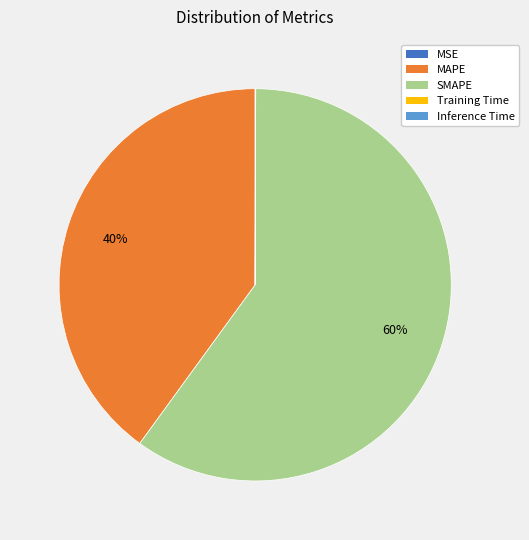

Combined, do MAPE and SMAPE account for over 50%?

Yes